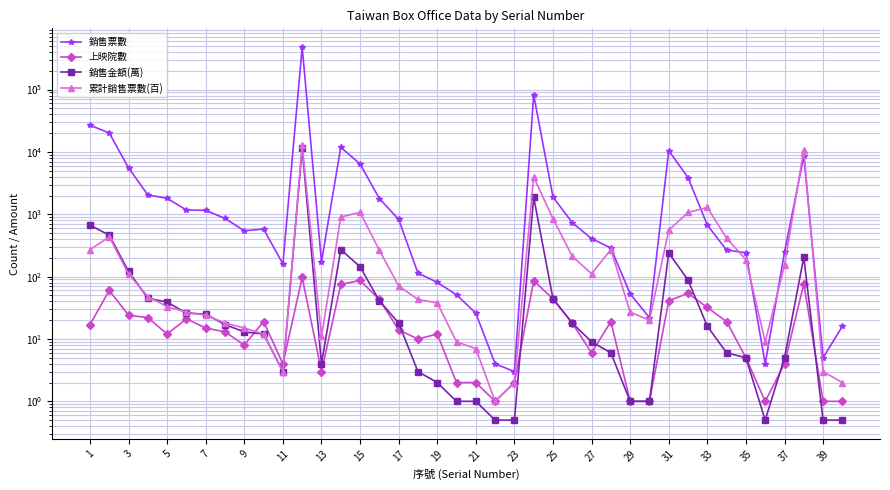

At how many categories does at least one series exceed 46734?

2